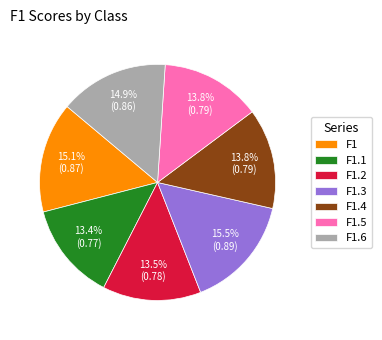

Between F1.6 and F1.4, which is larger?

F1.6